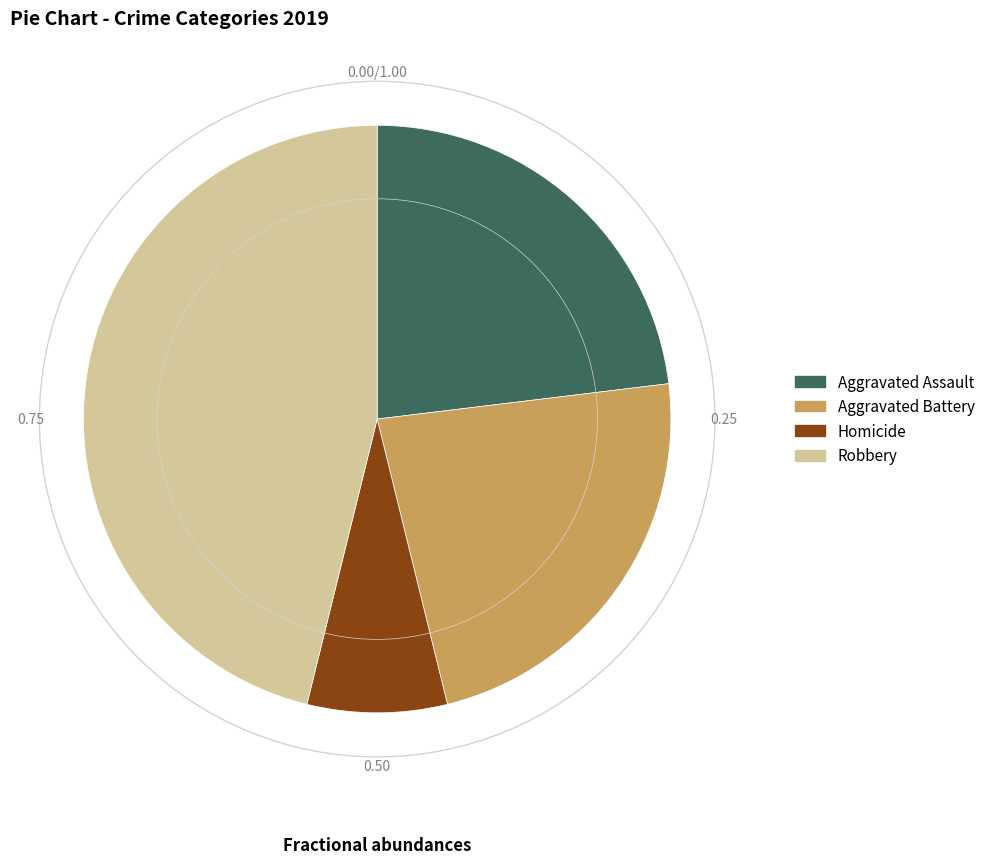

Do Aggravated Battery and Robbery together represent more than half of the pie?

Yes